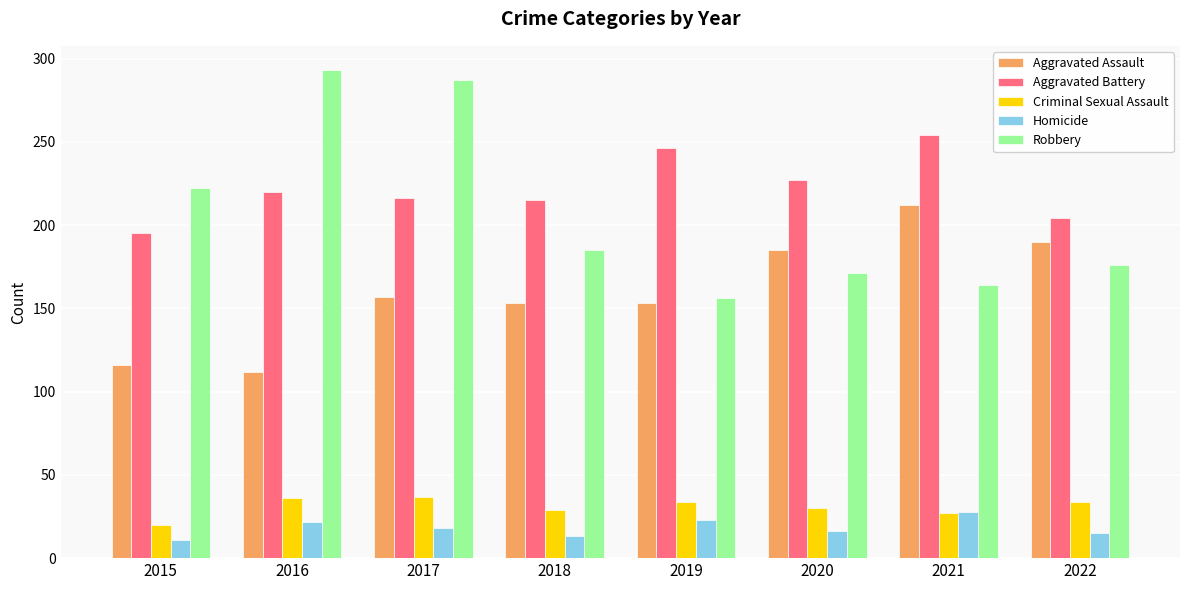

The value of Aggravated Battery at 2019 is 440. True or false?

False